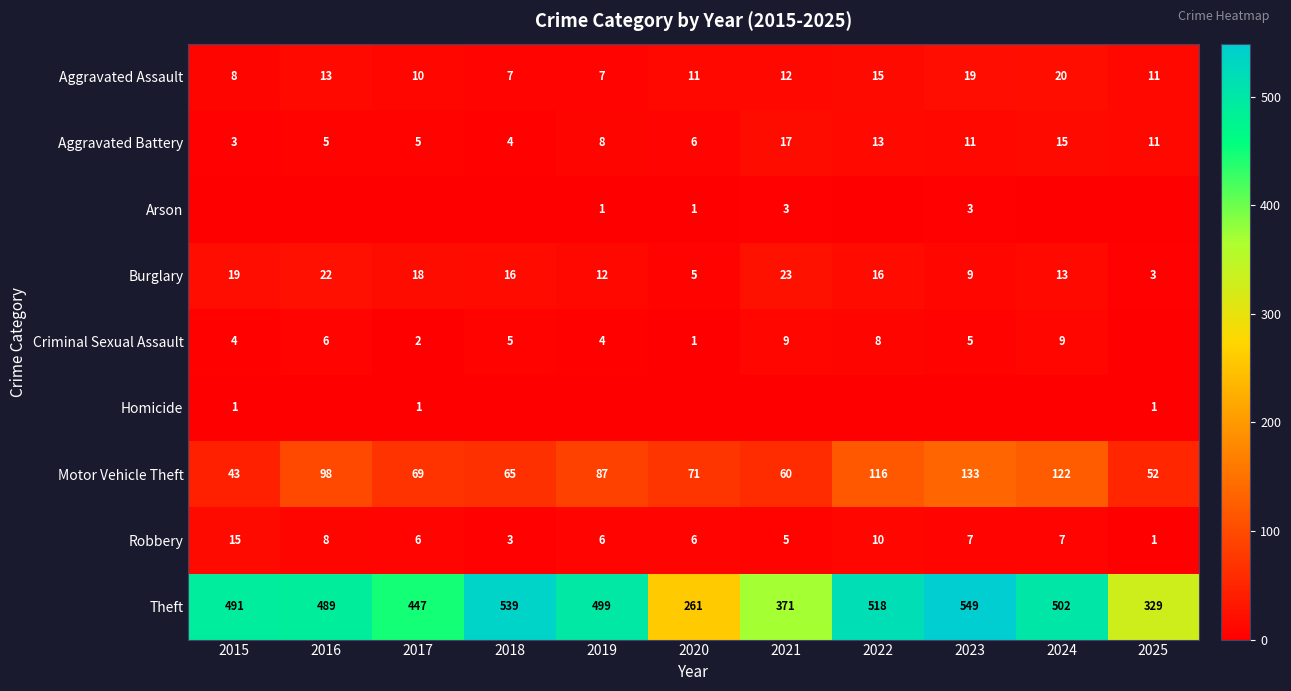

What is the difference between the second highest and minimum values in the Aggravated Assault series?

12